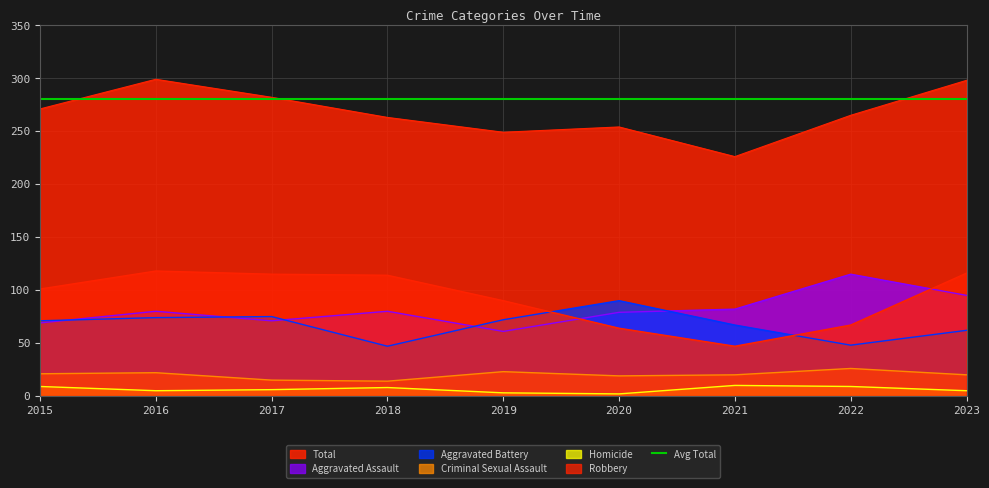

How many data points in Robbery are less than 101?

4